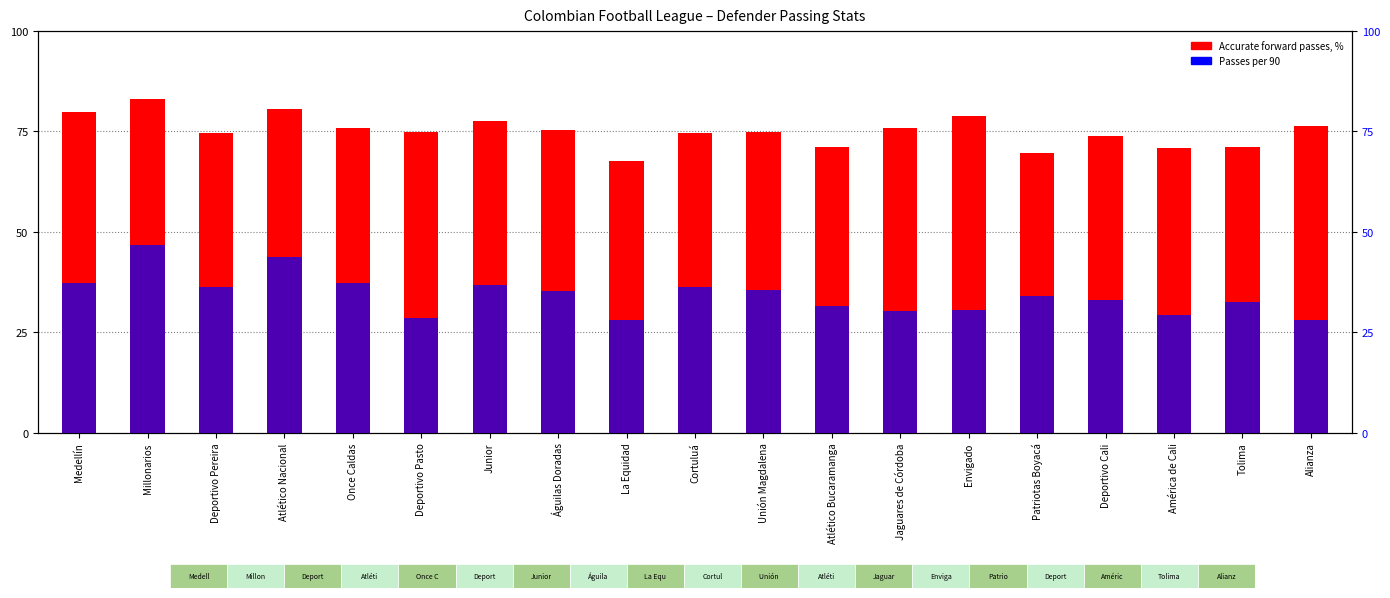

The Passes per 90 series shows 28.6 at Deportivo Pasto. True or false?

True